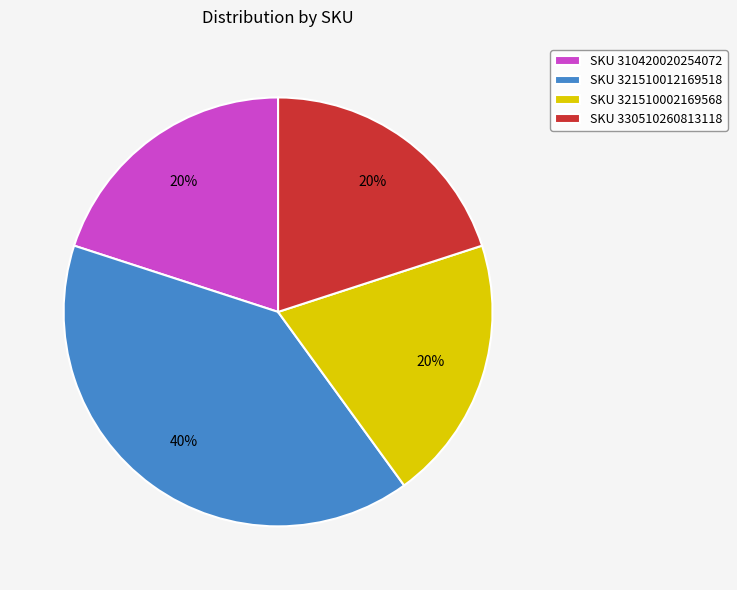

To the nearest percent, what is the average slice percentage?

25%